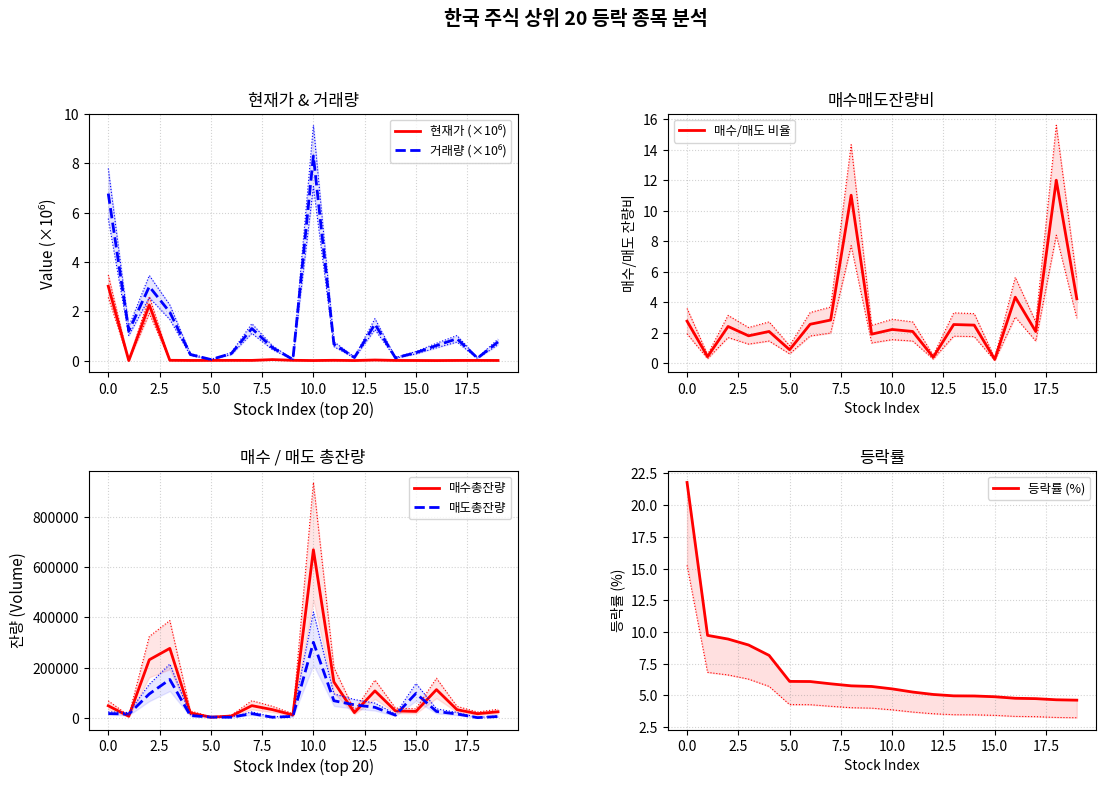

What is the difference between the maximum and minimum values in the 거래량 (×10⁶) series?

8.3